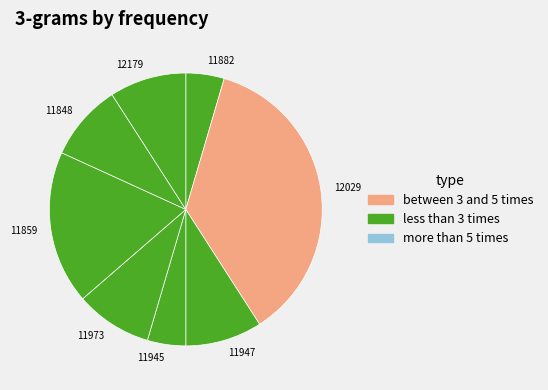

Does any single category account for the majority?

No